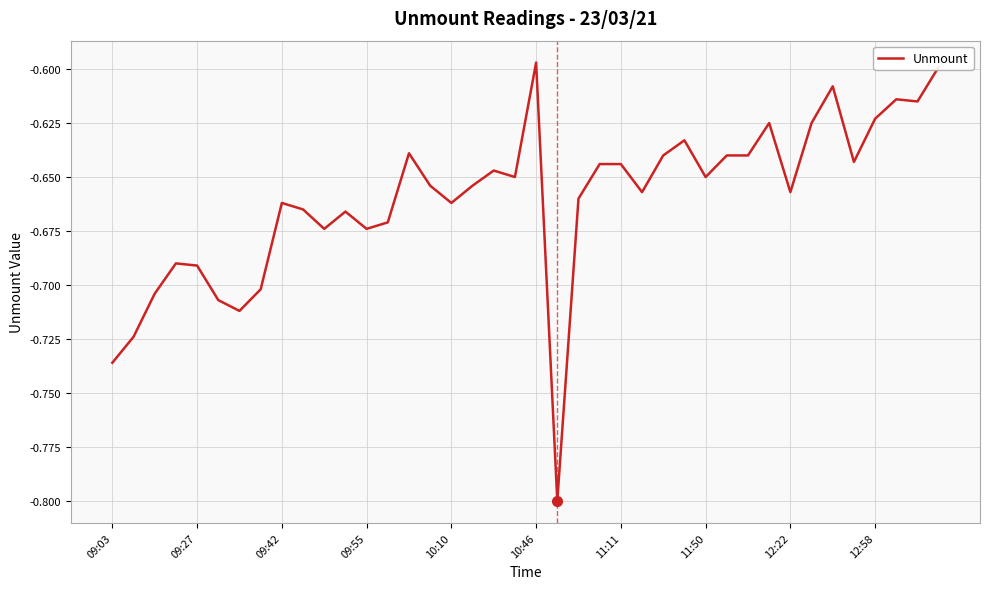

What is the smallest value displayed?

-0.8